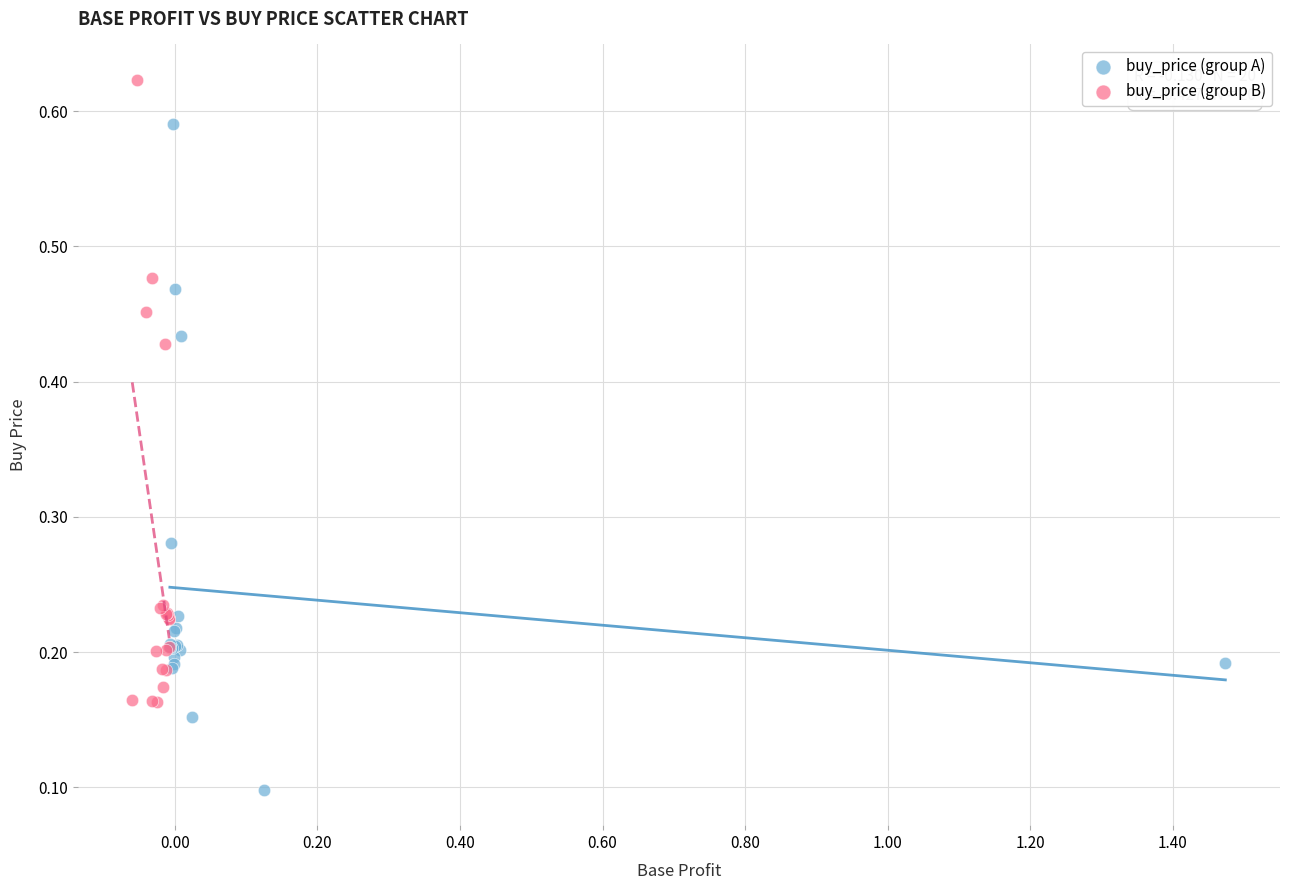

Which series contains the lowest Y value?

buy_price (group A)